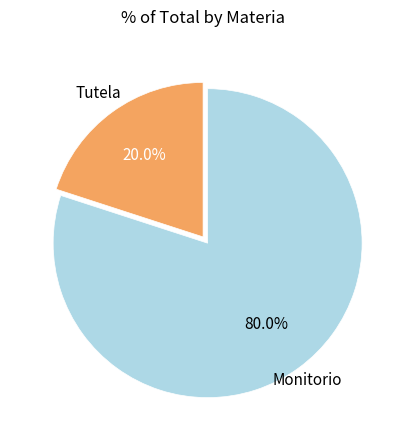

The Monitorio slice represents 80% of the pie. True or false?

True